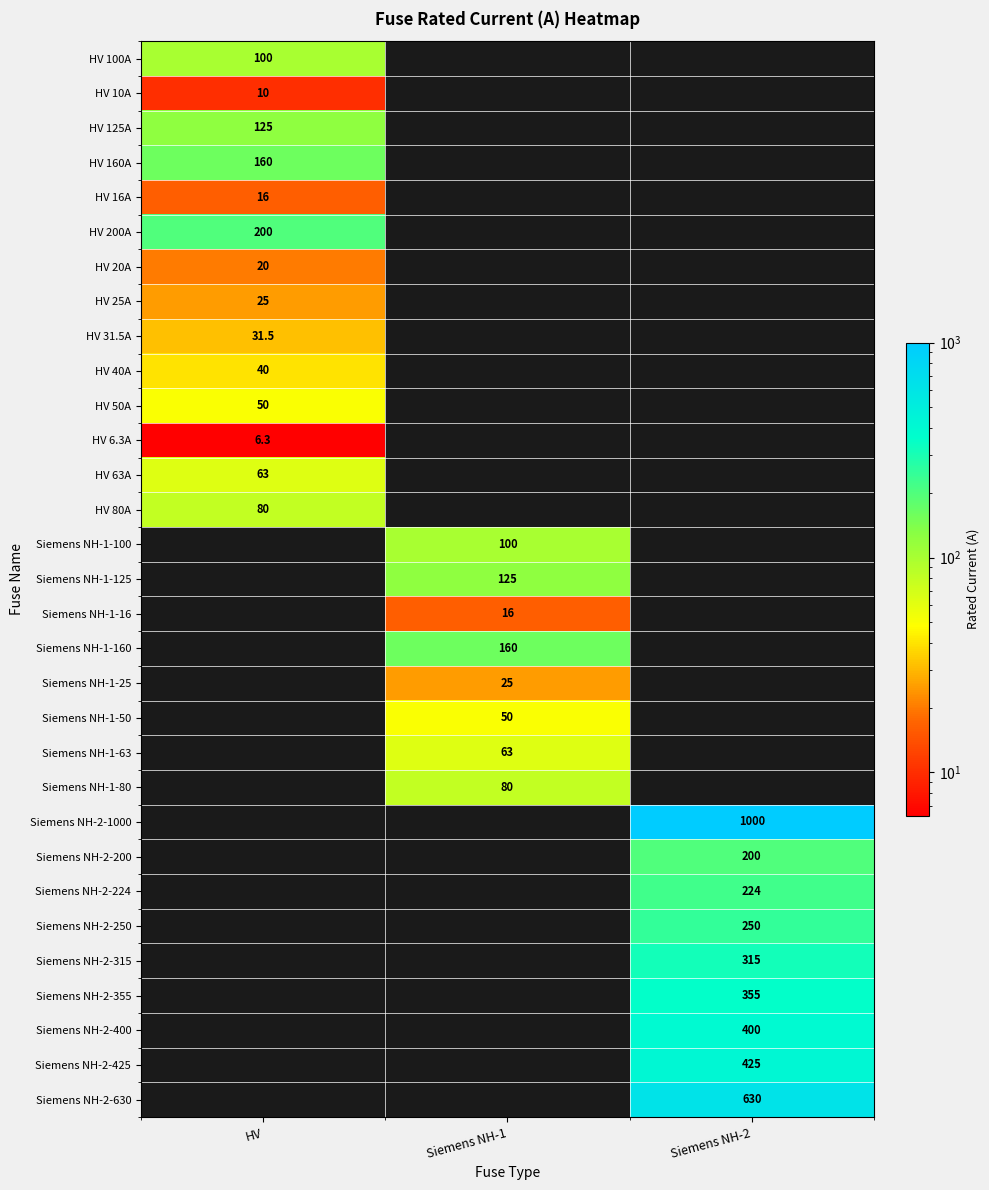

Is the value of Siemens NH-2-400 at Siemens NH-2 greater than the value of Siemens NH-2-224 at Siemens NH-2?

Yes